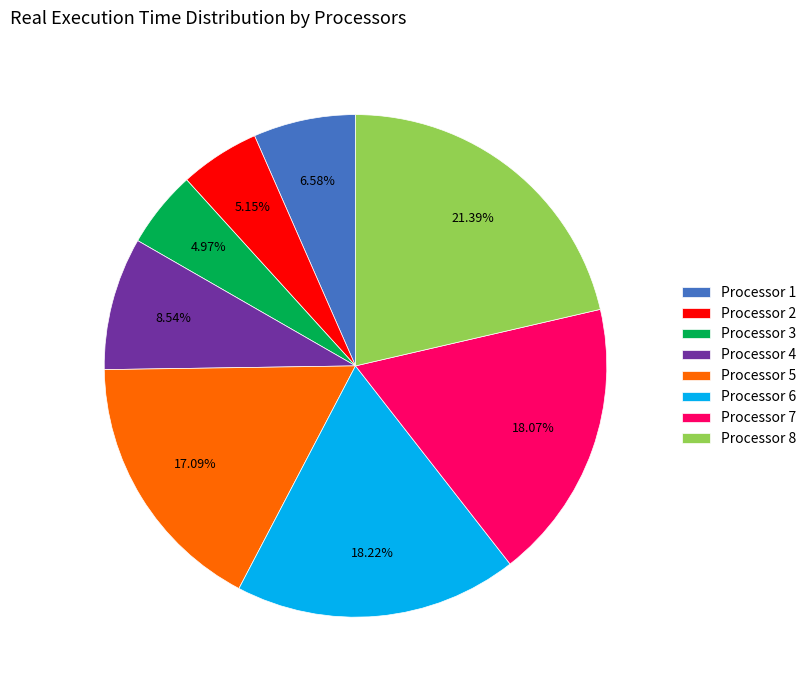

Is the sum of Processor 7 and Processor 1 greater than half?

No